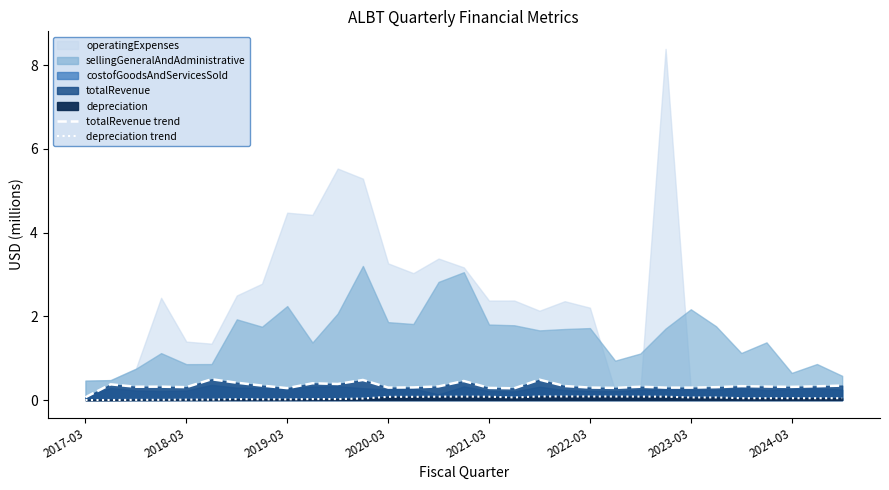

Is the value of depreciation trend at 15 greater than the value of totalRevenue trend at 2019-03?

No